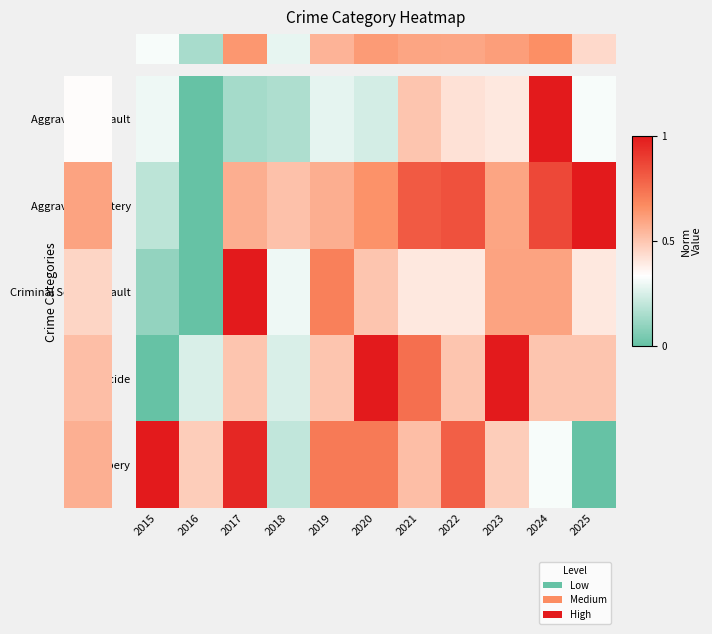

At how many categories does at least one series exceed 0?

11